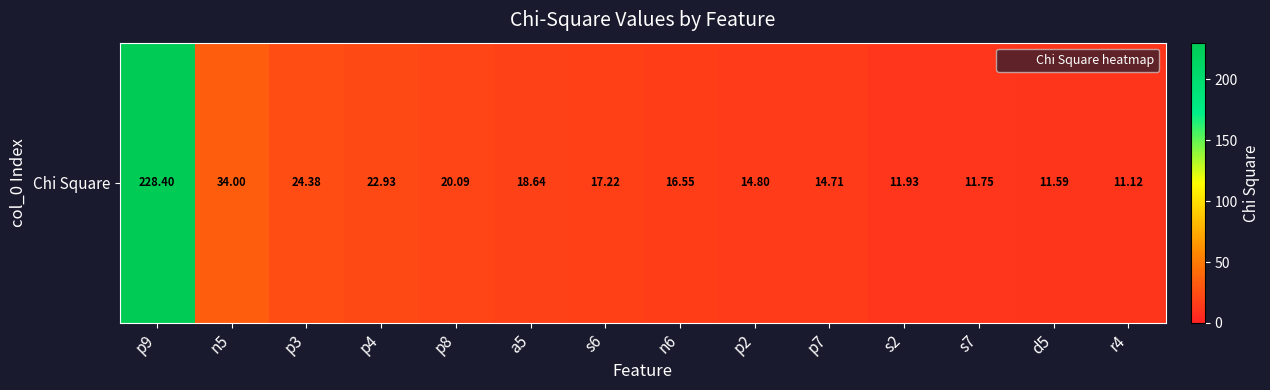

What is the difference between the values at s6 and p7?

2.5